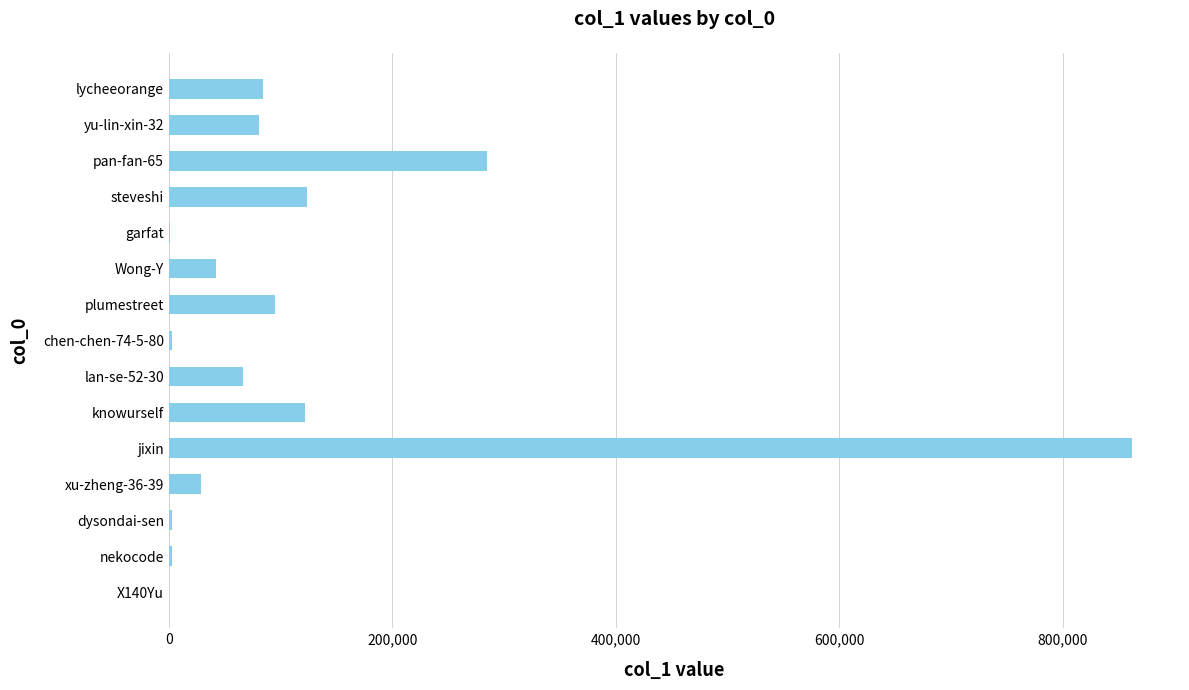

Between yu-lin-xin-32 and Wong-Y, which is larger?

yu-lin-xin-32